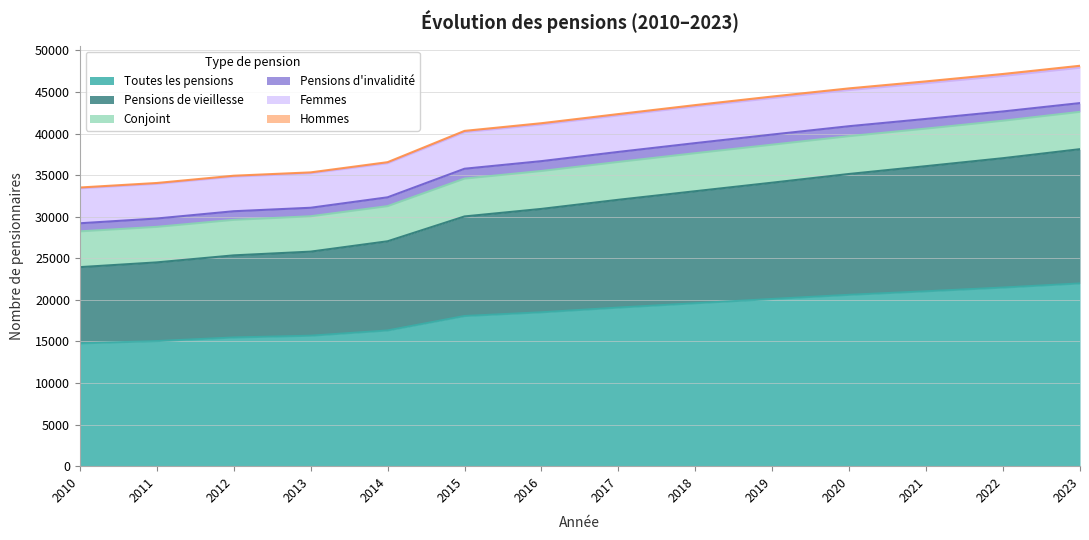

Where is Pensions de vieillesse nearest to the value 31027?

2016